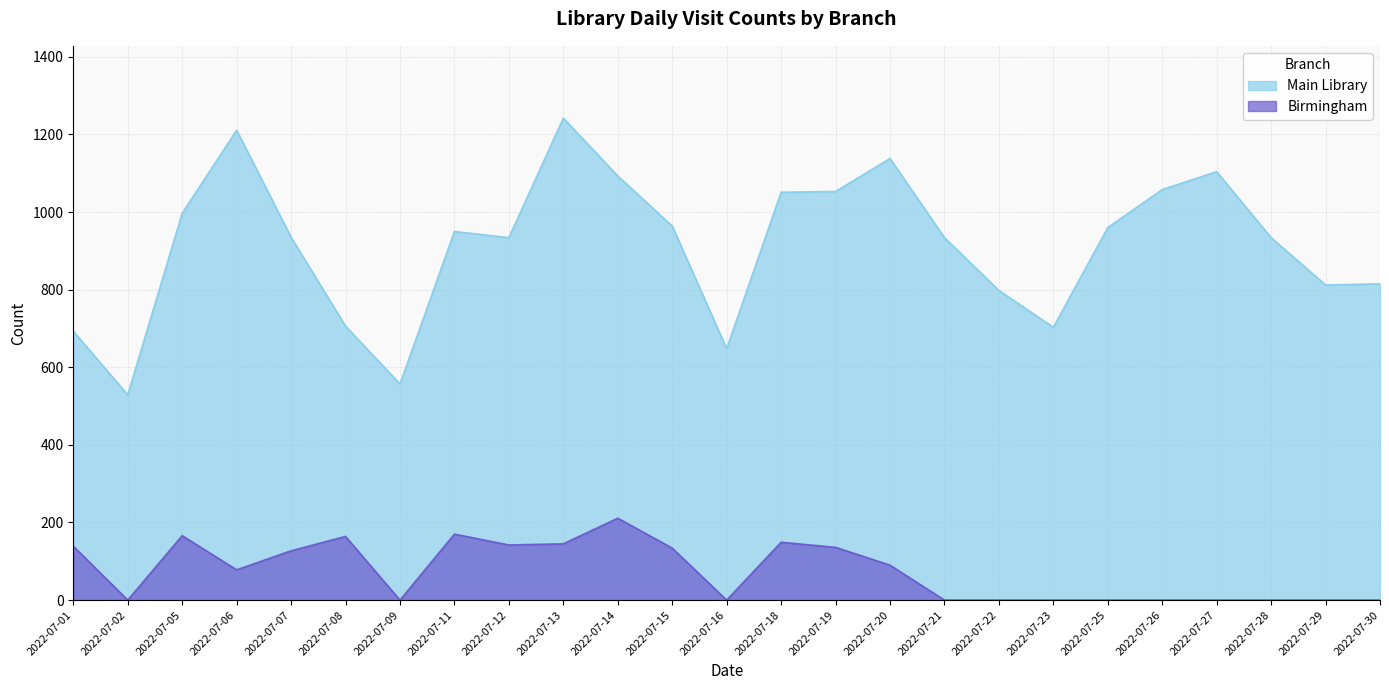

What is the average value of the Birmingham series?

74